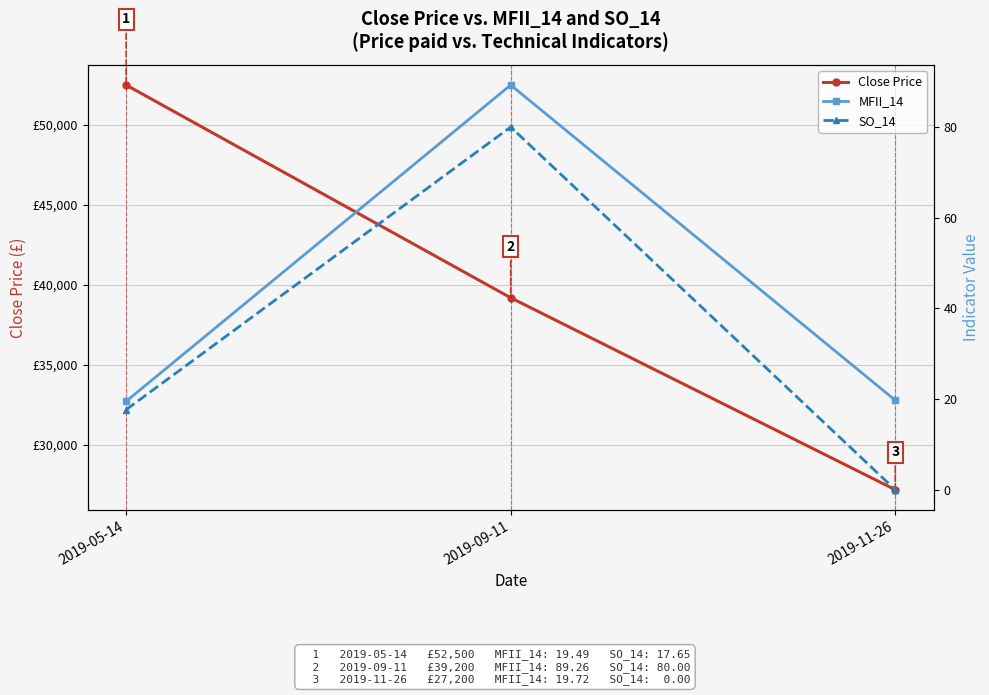

Rank the series by their maximum value, from lowest to highest.

SO_14, MFII_14, Close Price